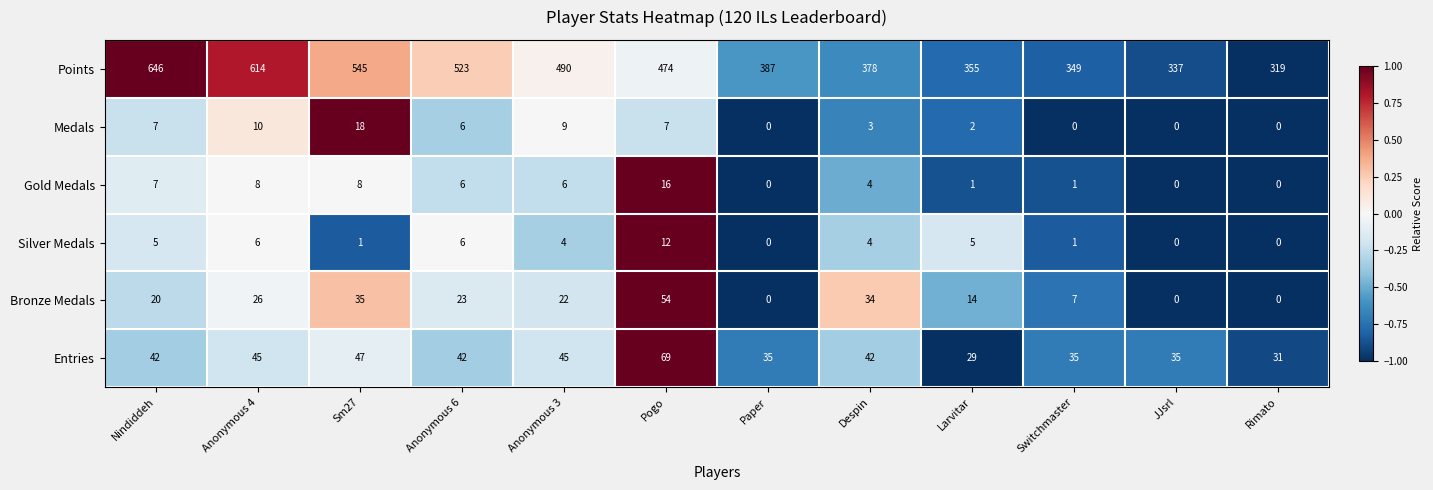

Between Anonymous 6 and Larvitar, which series saw the biggest shift?

Points